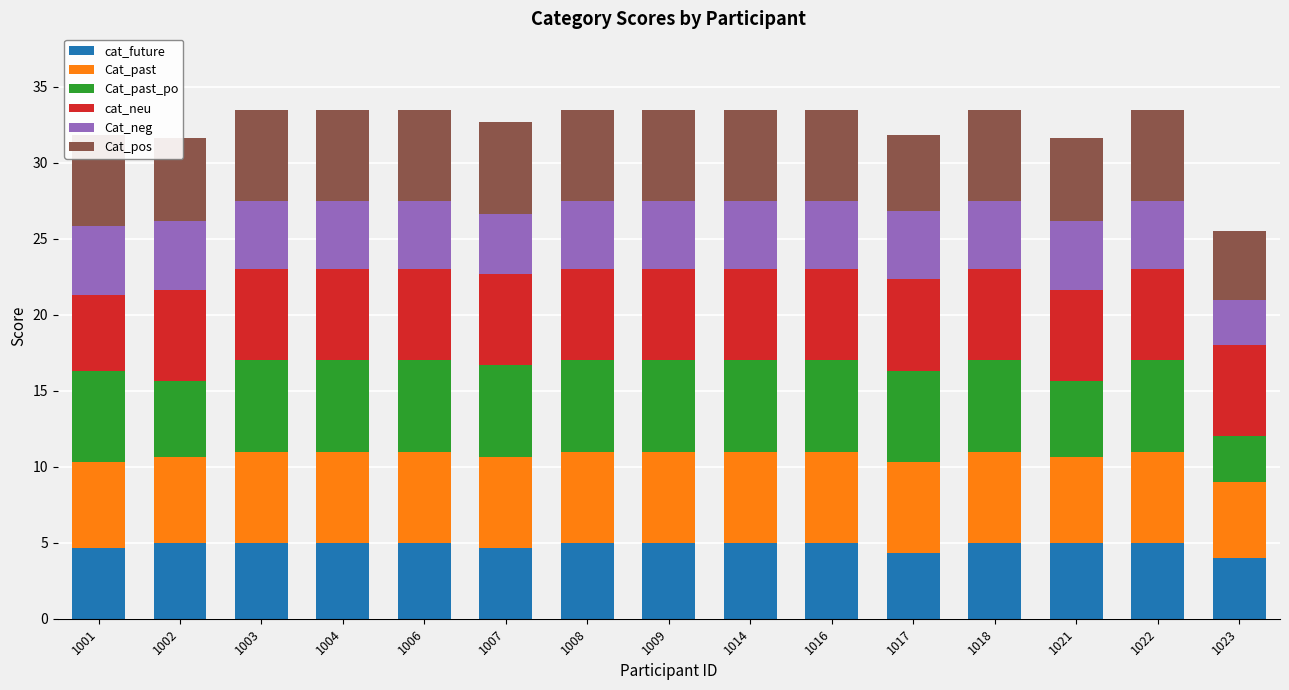

How many values in the cat_neu series are below 6?

1